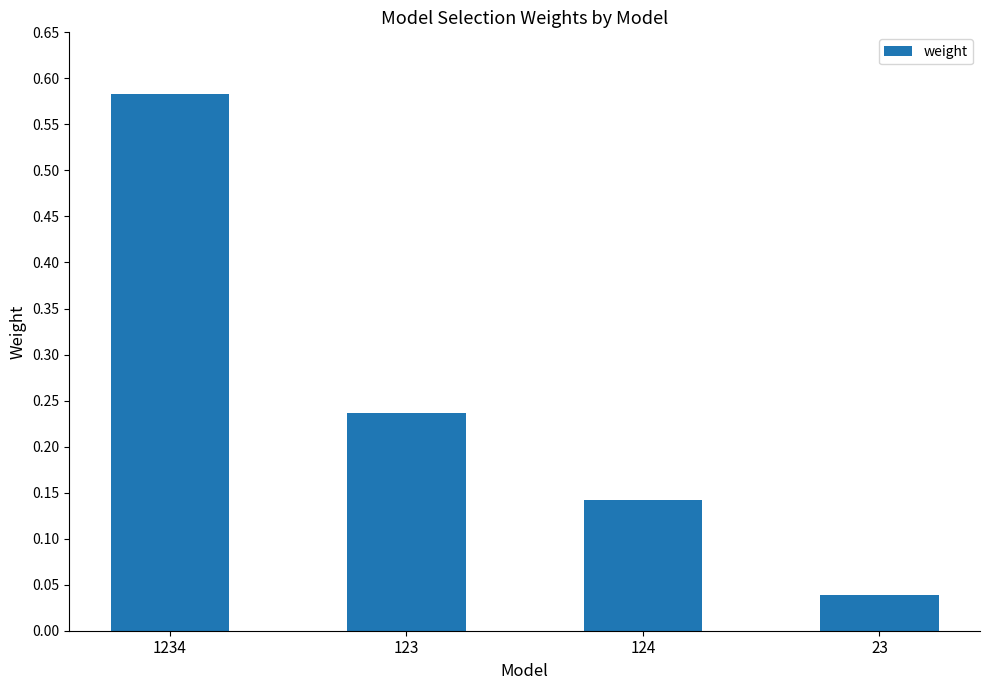

The value at 123 is 0.4. True or false?

False